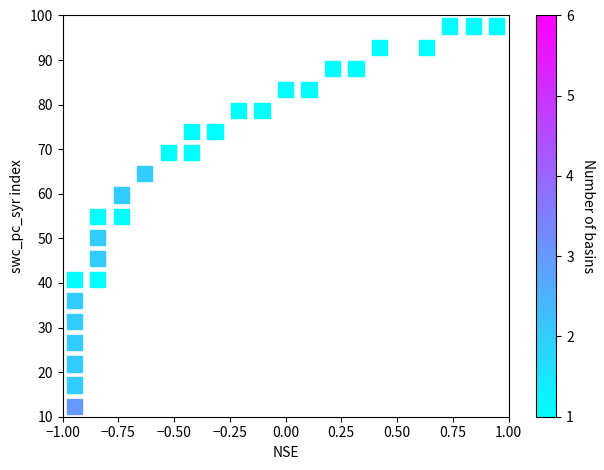

What is the range of X values (max minus min)?

1.9